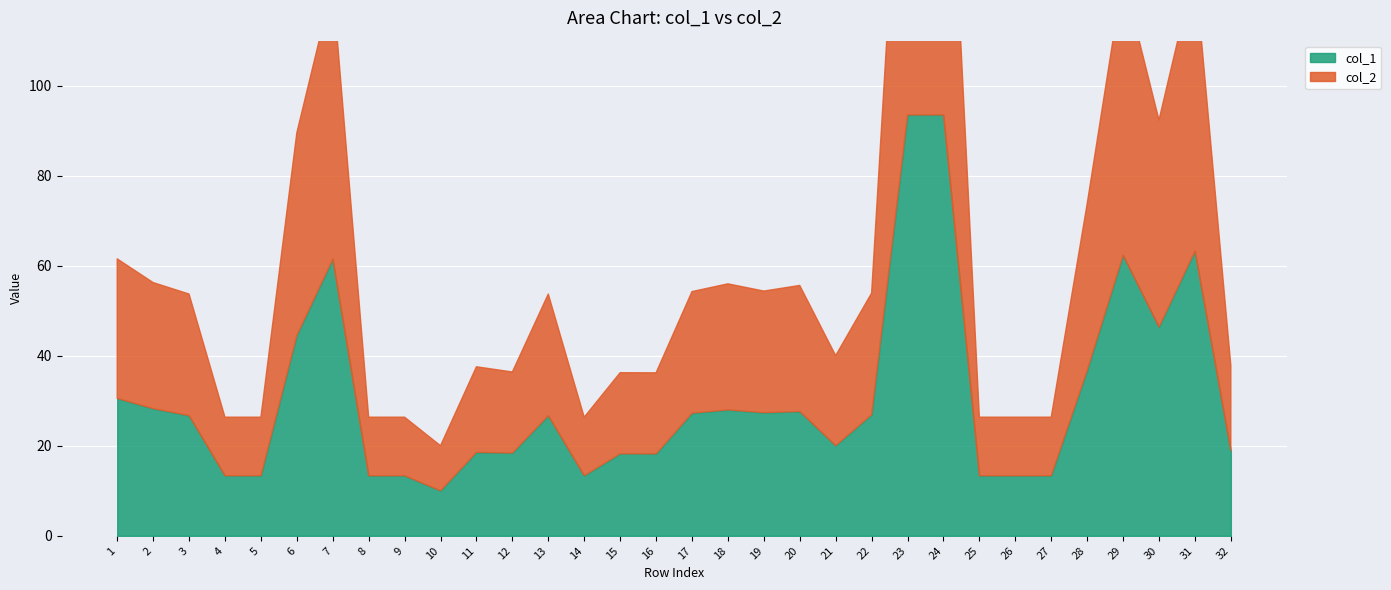

How many lines are shown in the chart?

2